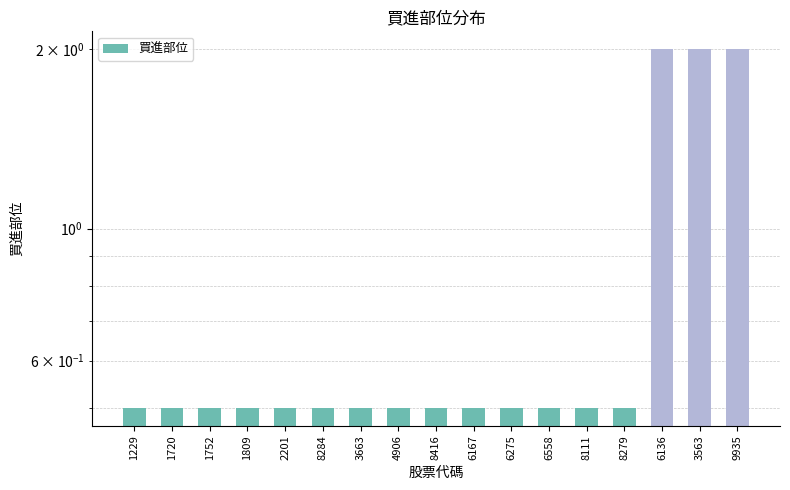

Reading left to right, list all the values displayed in this chart.

1229=0.5	1720=0.5	1752=0.5	1809=0.5	2201=0.5	8284=0.5	3663=0.5	4906=0.5	8416=0.5	6167=0.5	6275=0.5	6558=0.5	8111=0.5	8279=0.5	6136=2.0	3563=2.0	9935=2.0